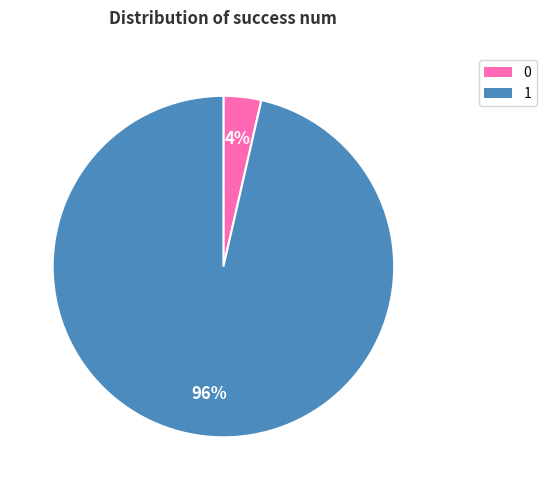

Which category has the biggest portion of the pie?

1